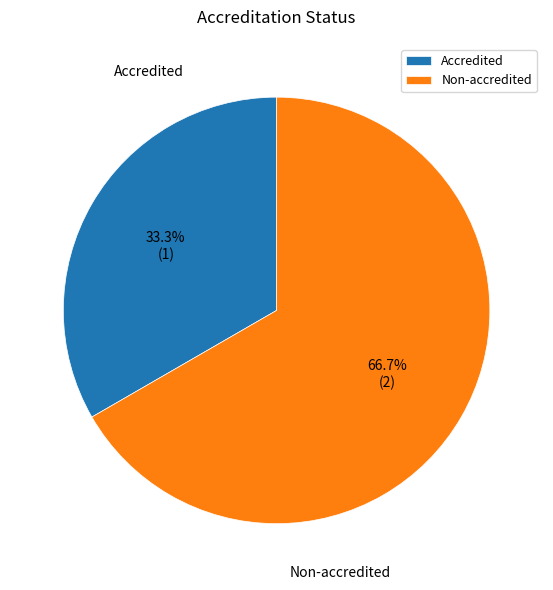

What is the largest slice in the pie chart?

Non-accredited